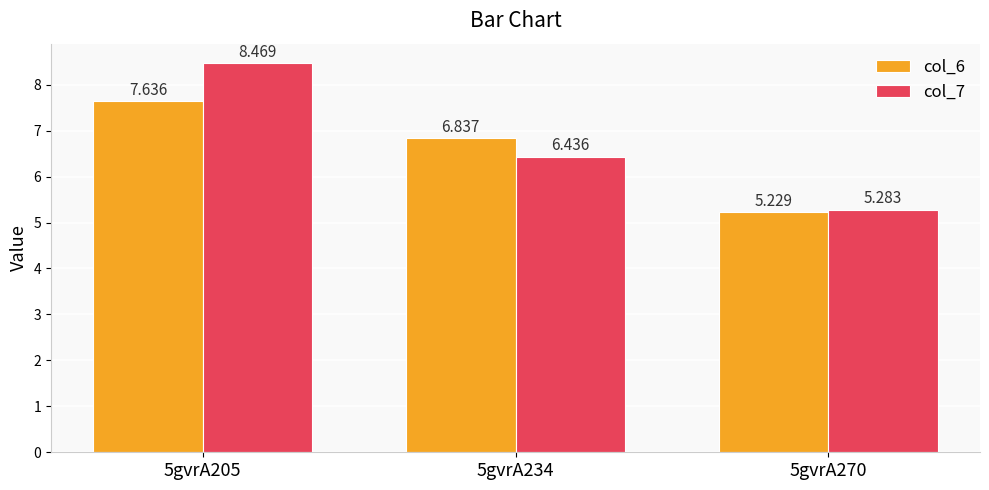

Which series has the widest spread of values?

col_7